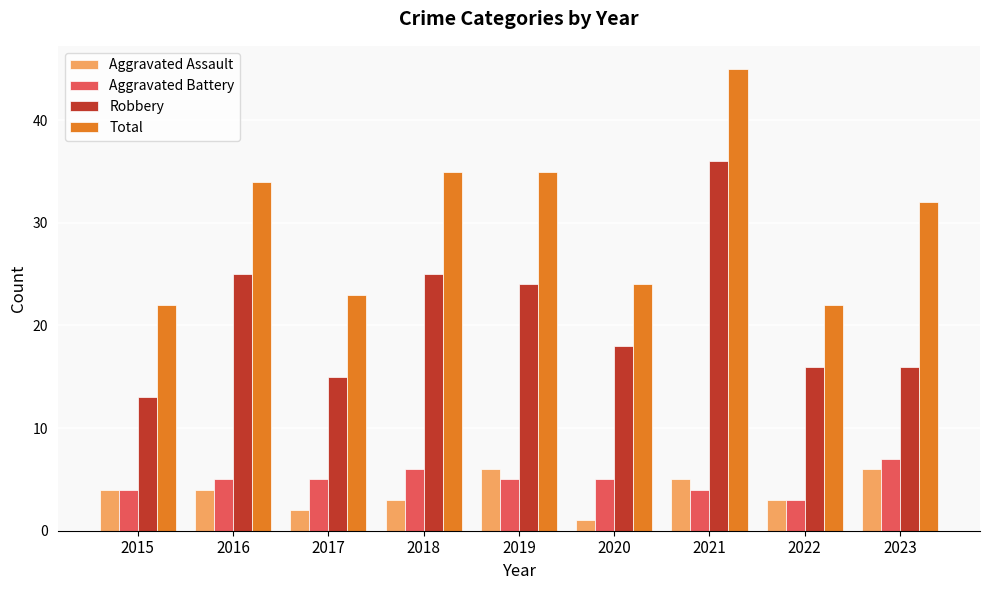

At how many categories does at least one series exceed 13?

9